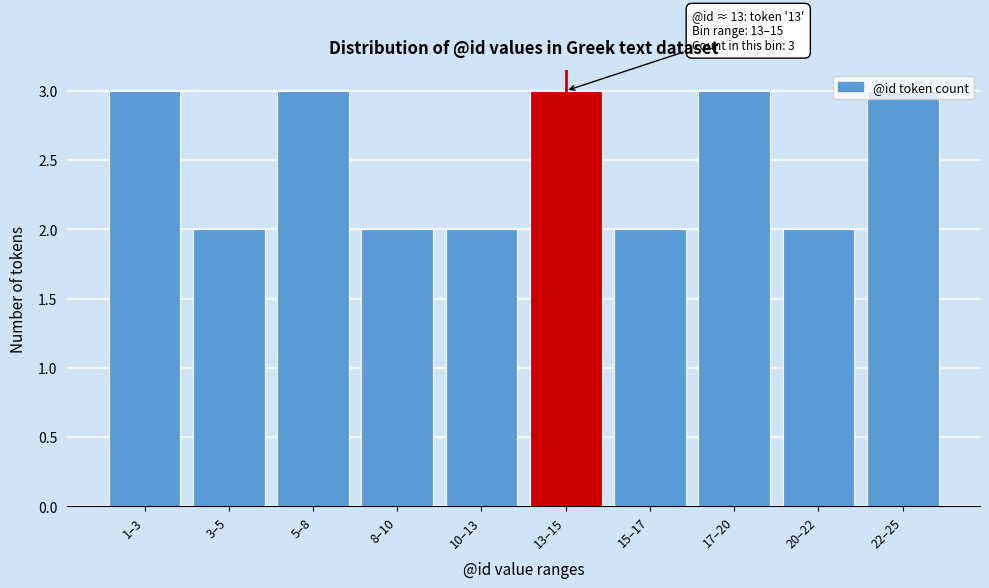

What is the sum of all values?

25